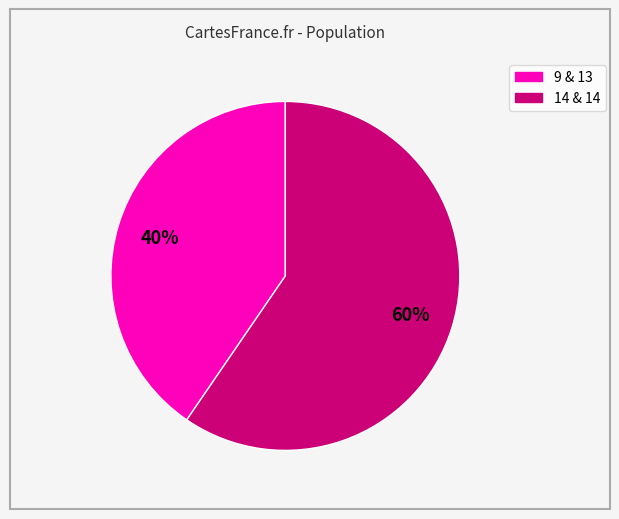

Is there any slice that represents more than half of the pie?

Yes